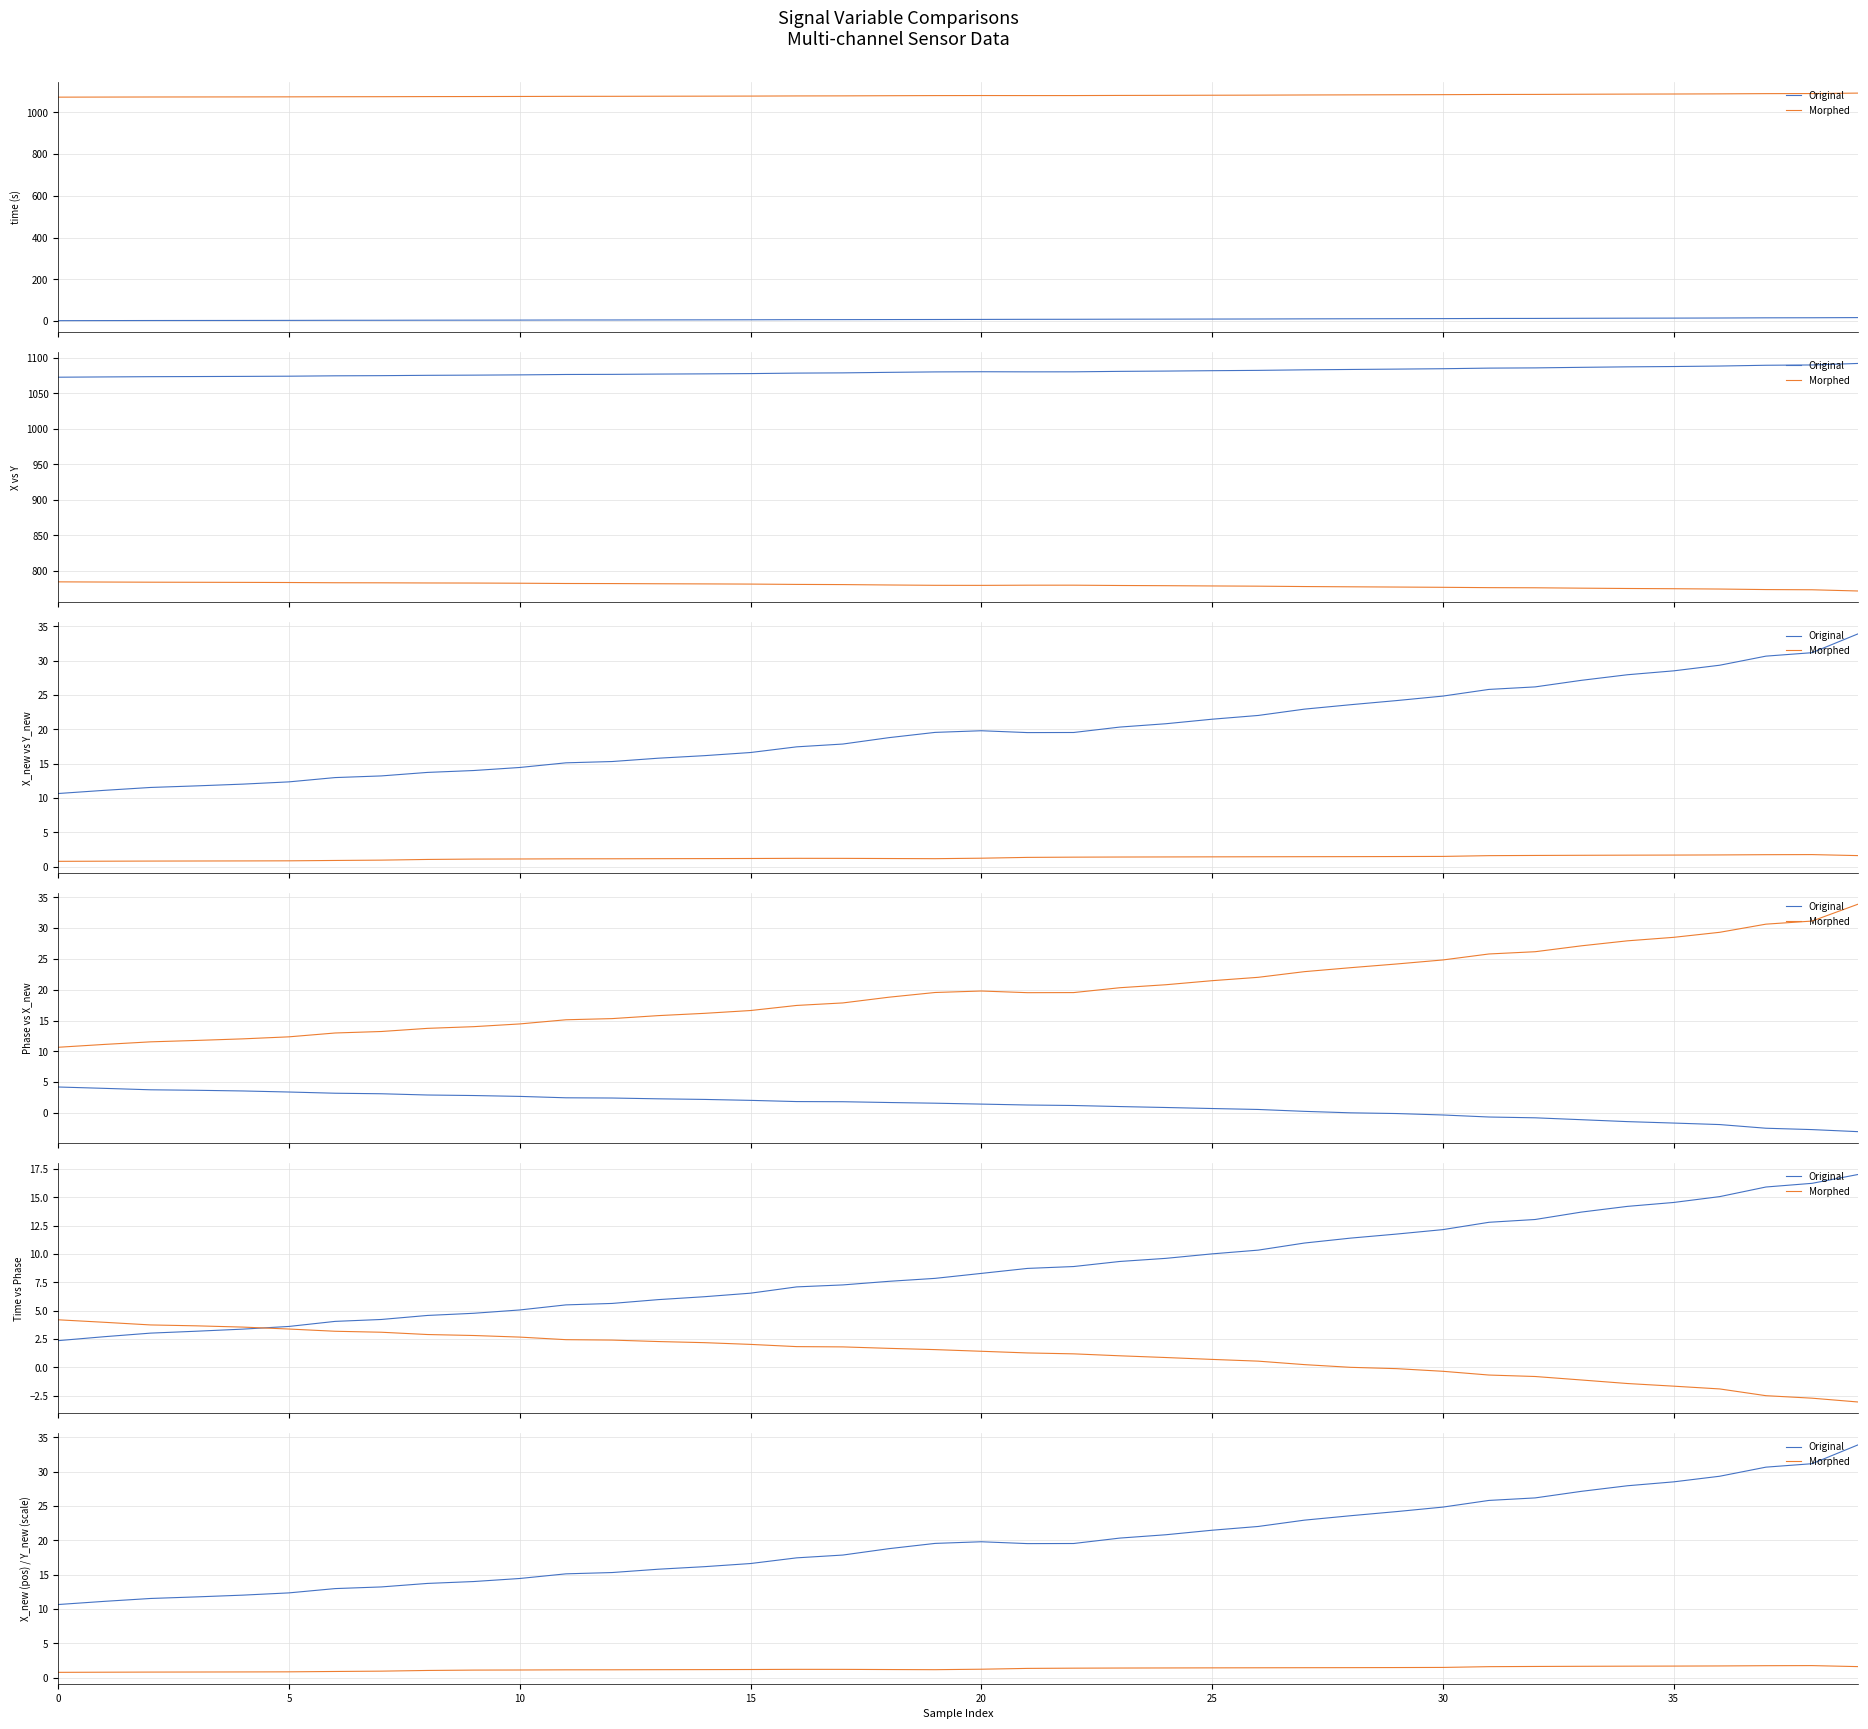

True or false: Morphed and Original intersect in this chart.

False